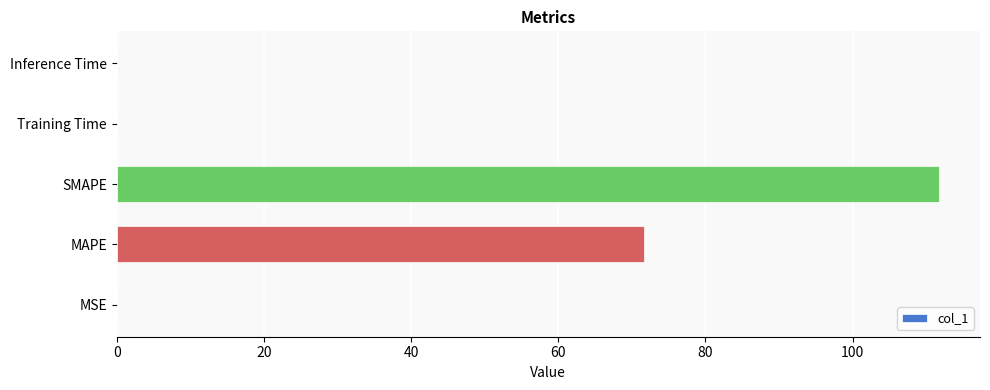

What value does the data have at SMAPE?

111.7